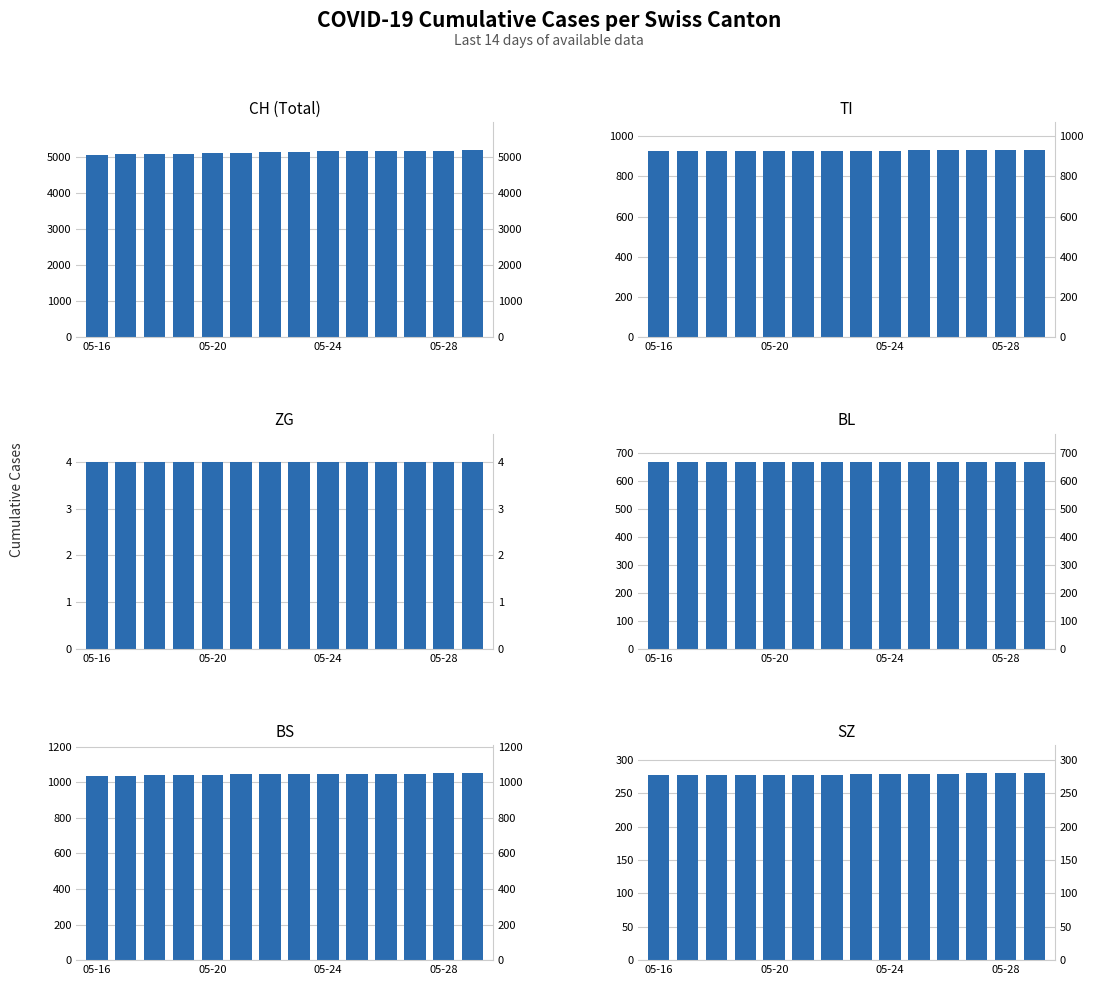

At how many categories does at least one series exceed 532?

14